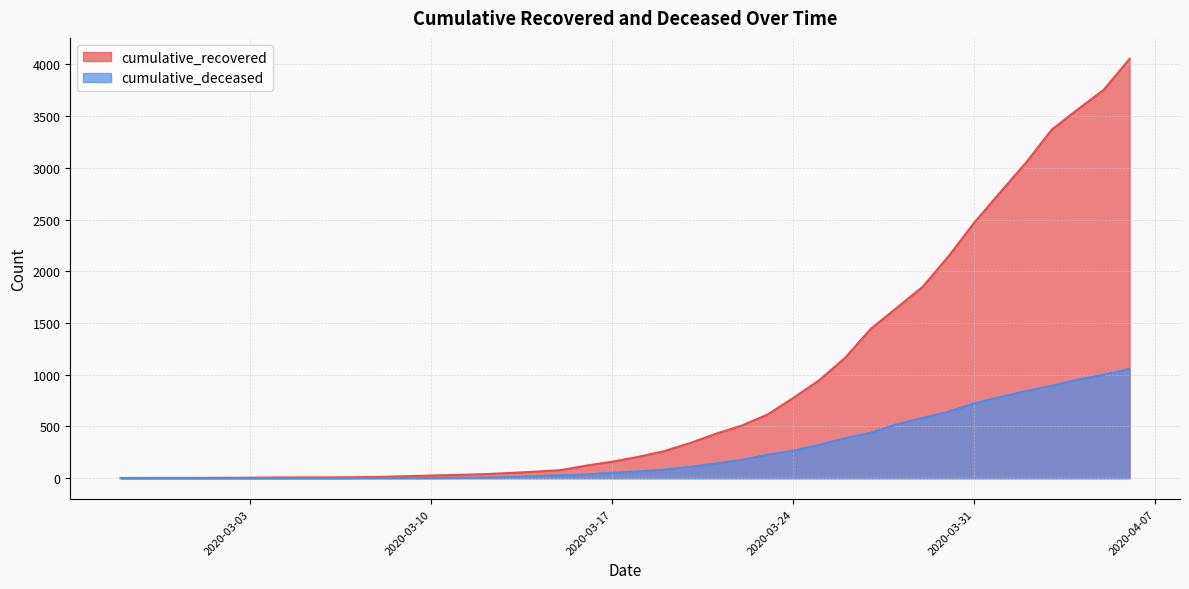

What position from the left is 2020-03-04?

7